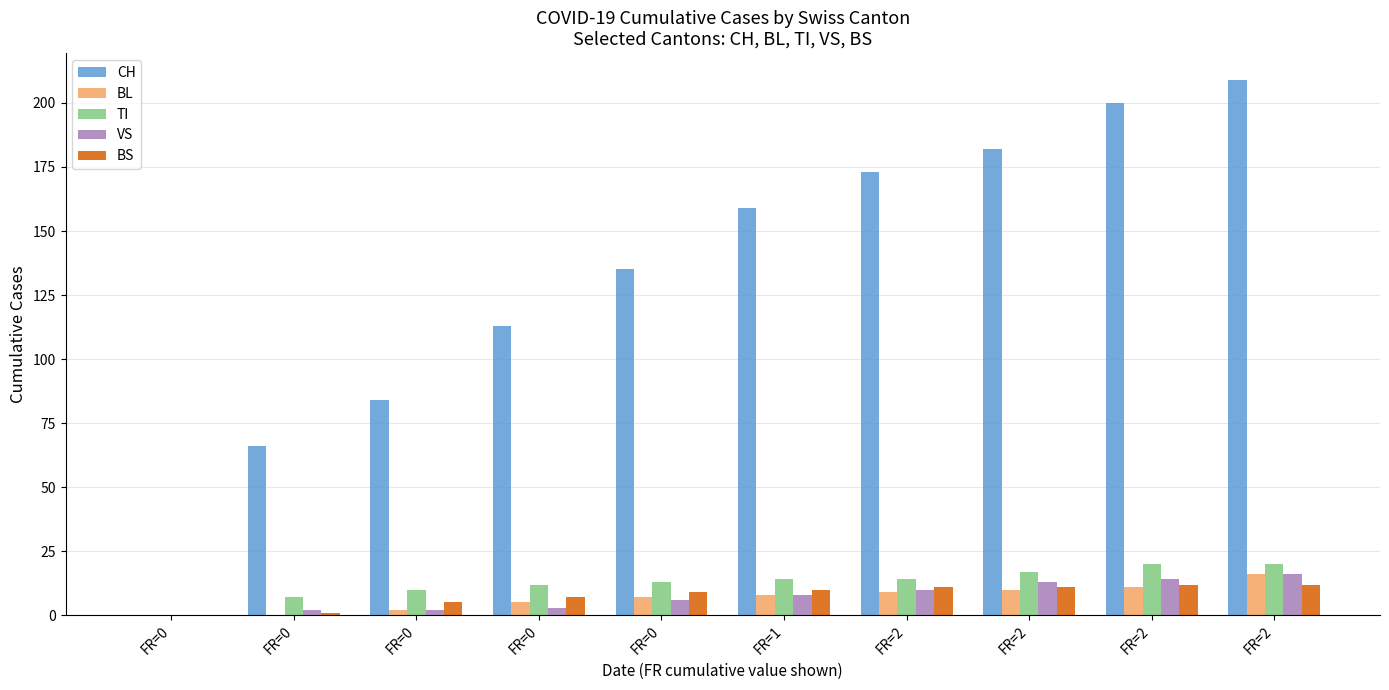

Which category has the highest value in the BL series?

FR=2